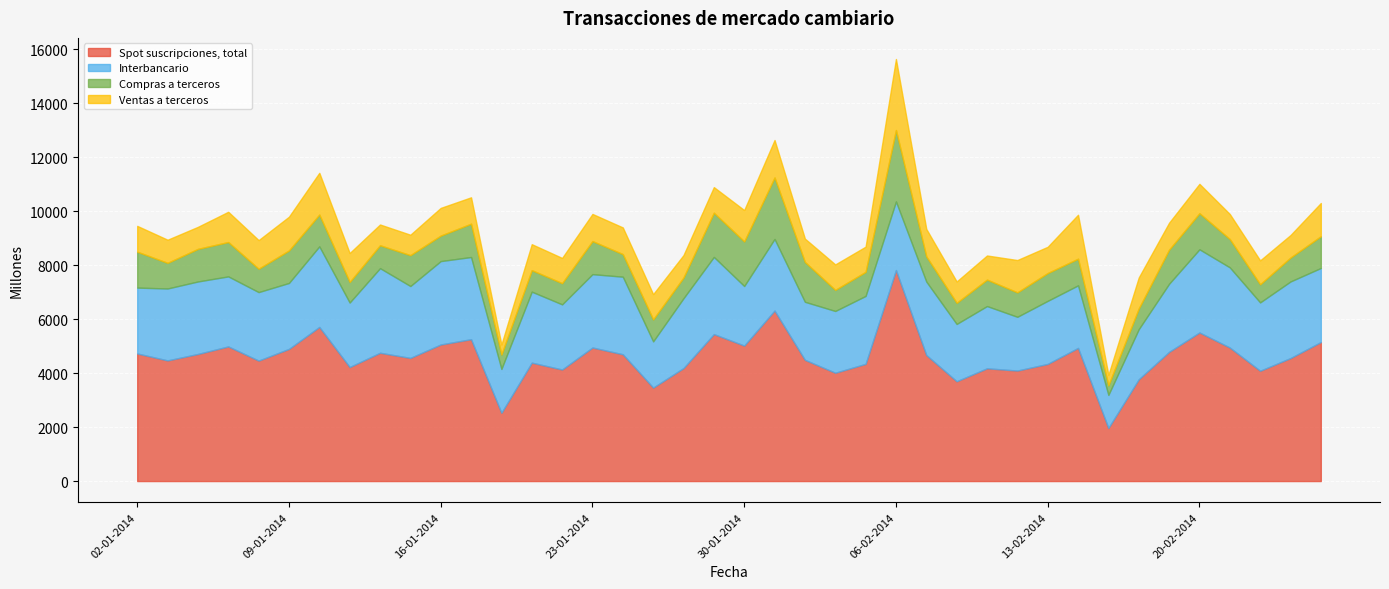

Which series changed the most between 12-02-2014 and 20-02-2014?

Spot suscripciones, total